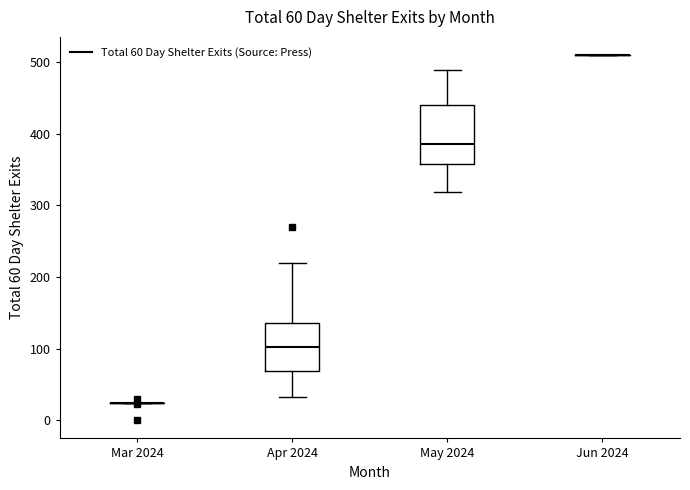

Which box is the tallest, from its lower edge to its upper edge?

May 2024